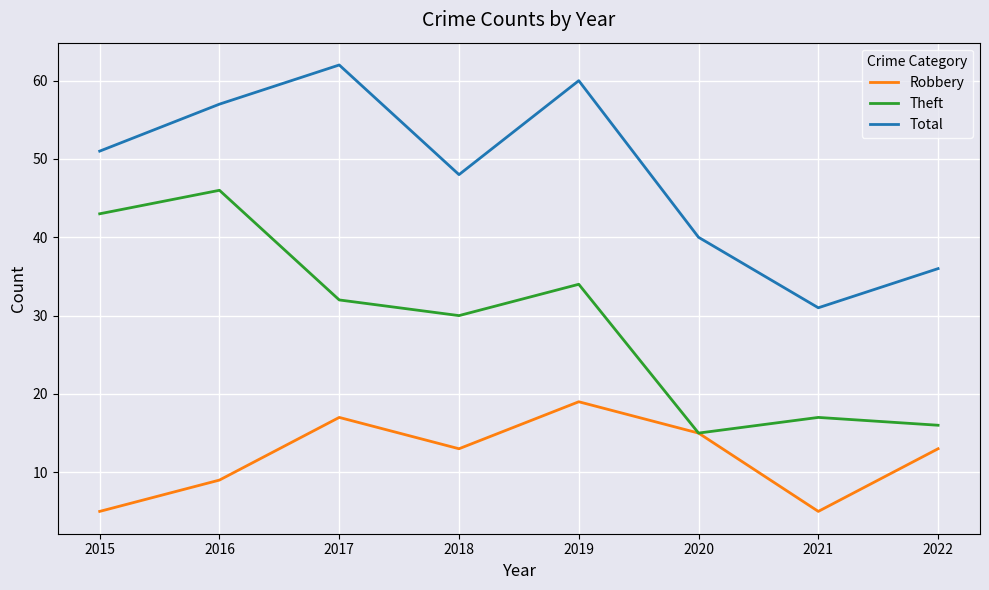

Which series changed the most between 2019 and 2020?

Total